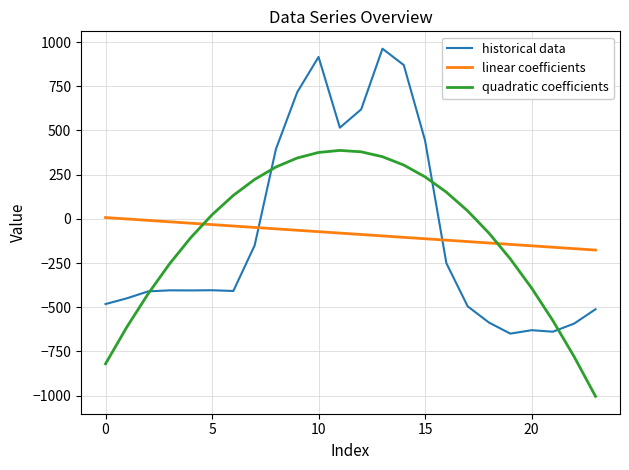

What is the lowest value of the historical data series?

-649.2